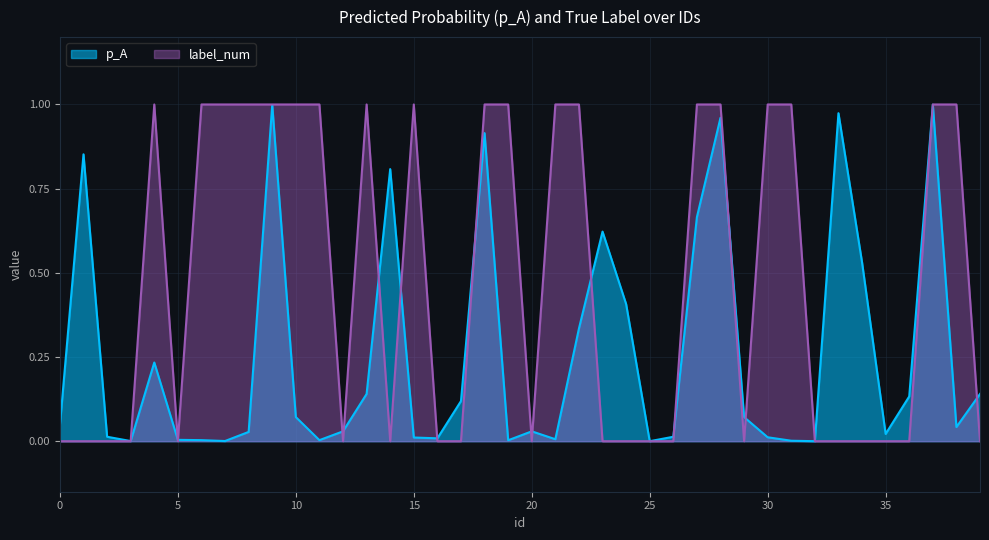

How many series are shown in this chart?

2